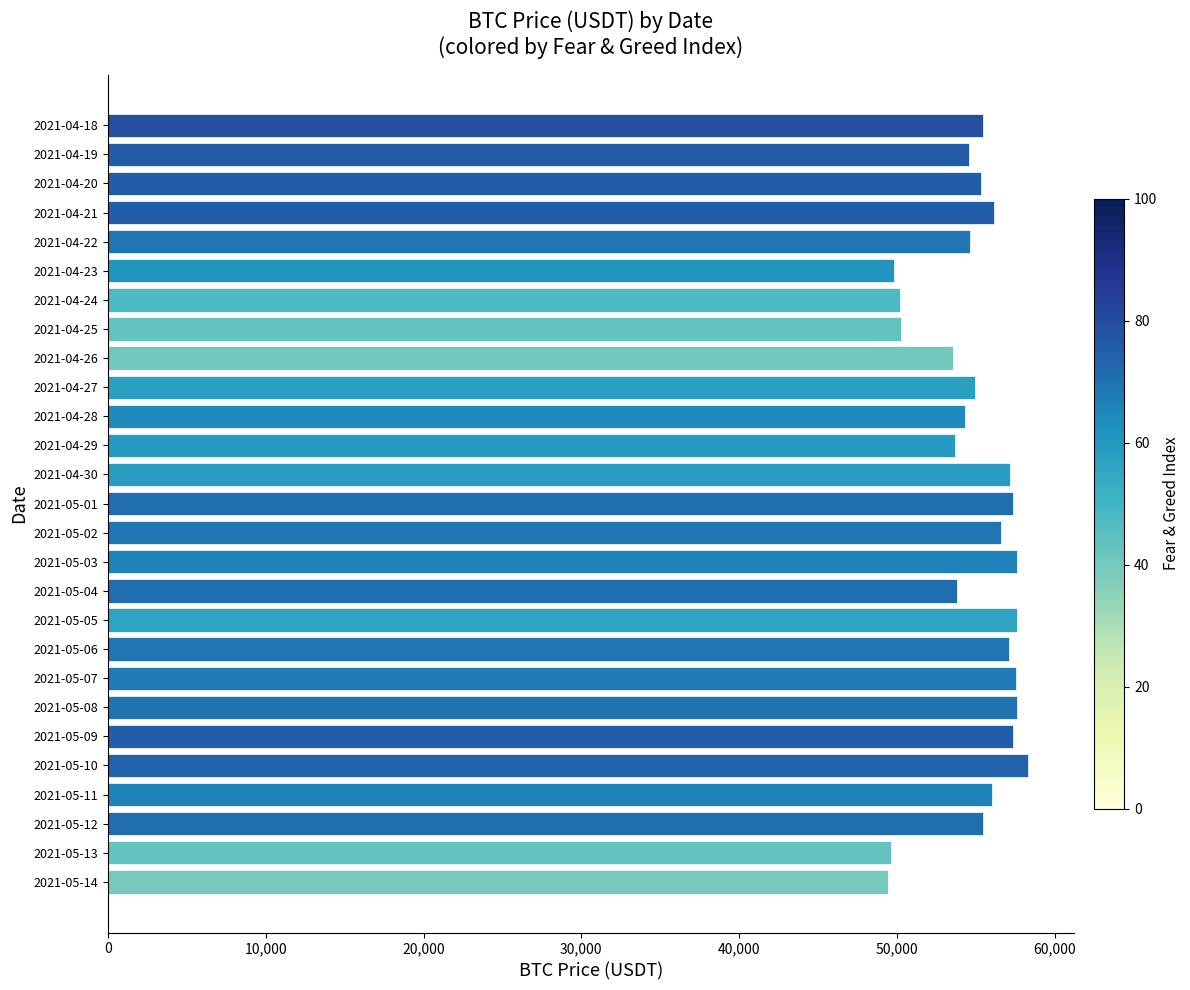

Approximately how many times larger is the value at 2021-04-20 compared to 2021-04-23?

1.1